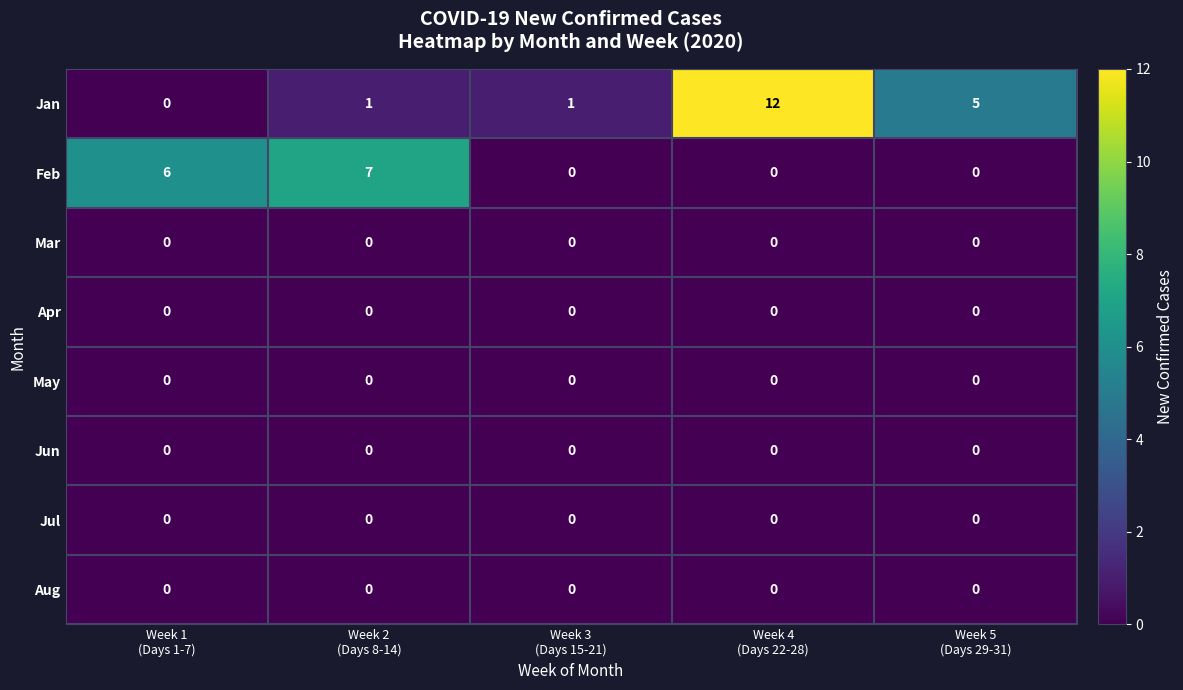

At which category is the sum across all series the highest?

Week 4
(Days 22-28)